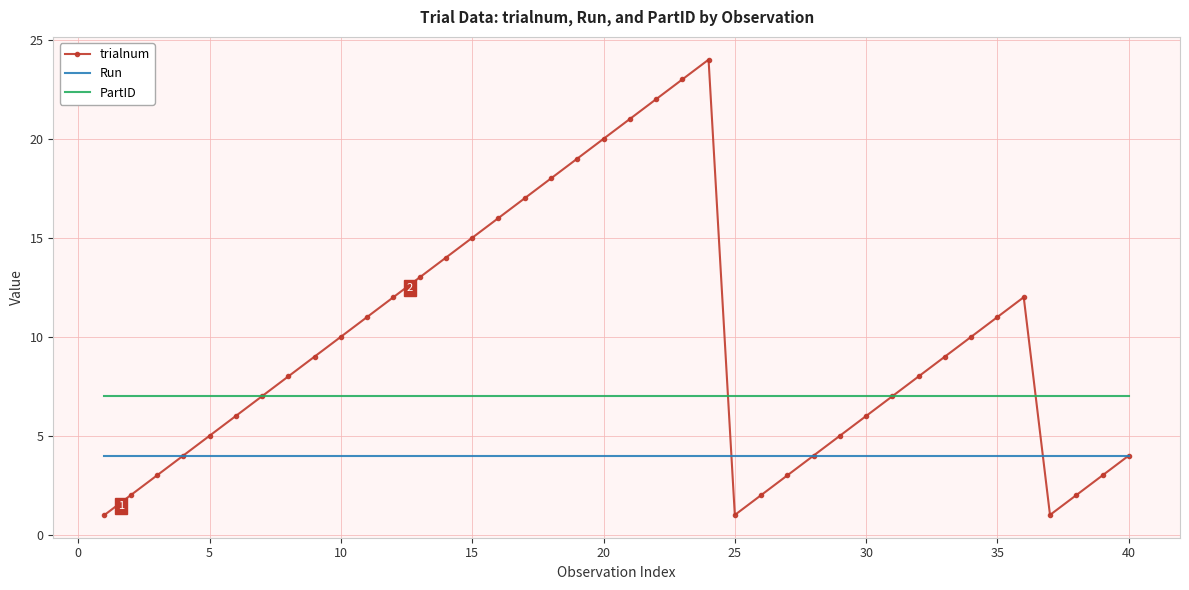

Rank the series by their maximum value, from highest to lowest.

trialnum, PartID, Run